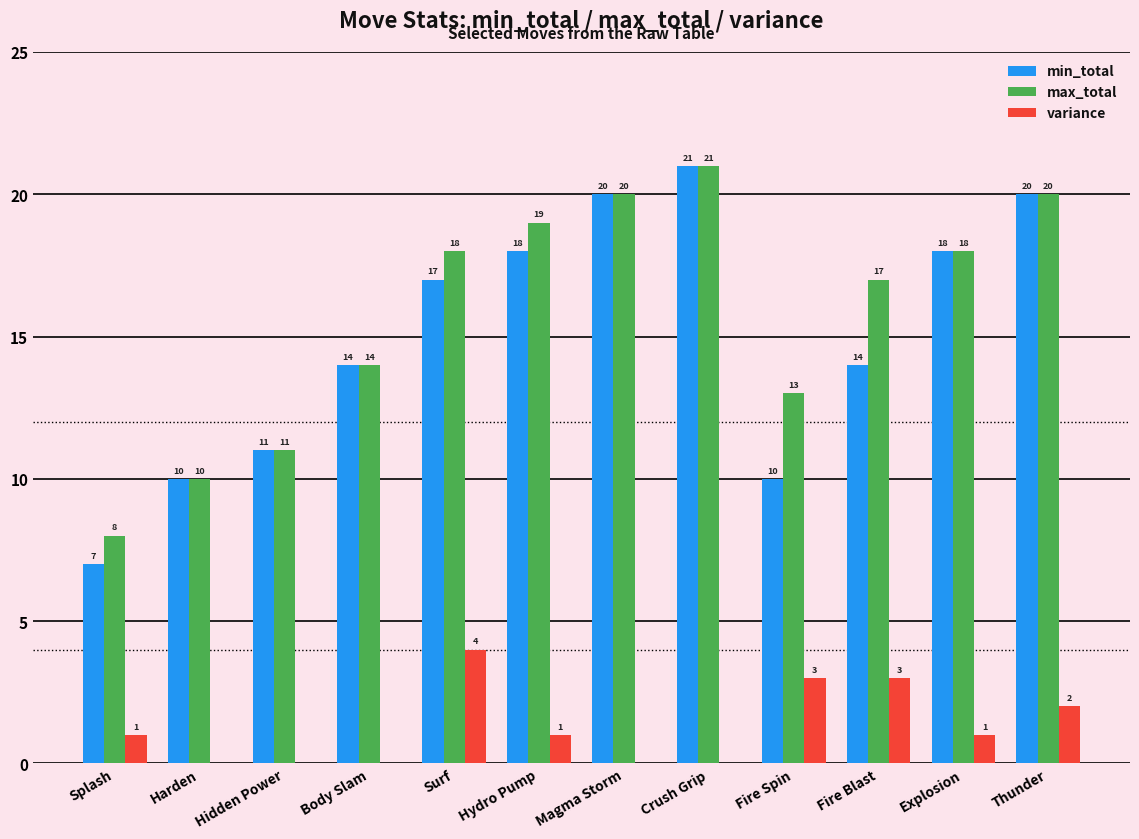

Which series has the largest total across all categories?

max_total